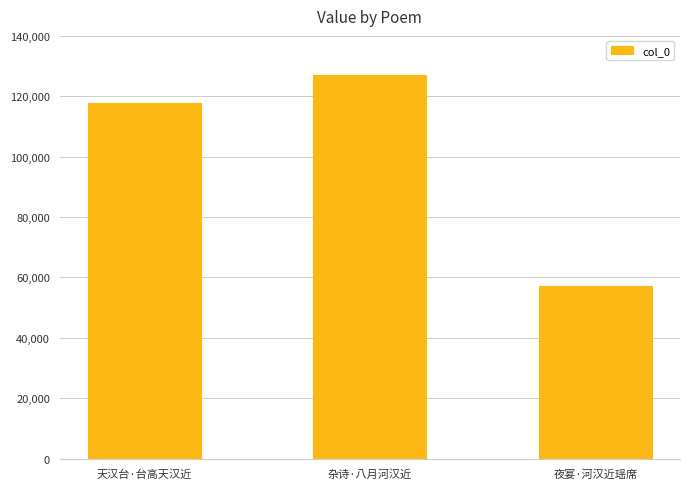

Are the bars horizontal?

No